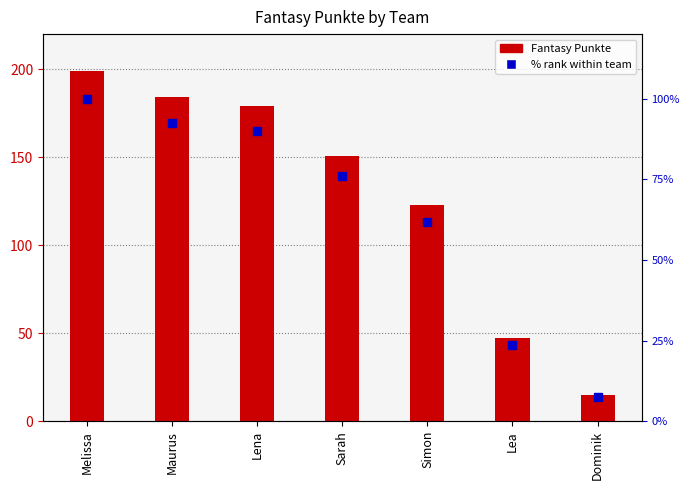

Rank the categories by Fantasy Punkte value from lowest to highest.

Dominik, Lea, Simon, Sarah, Lena, Maurus, Melissa